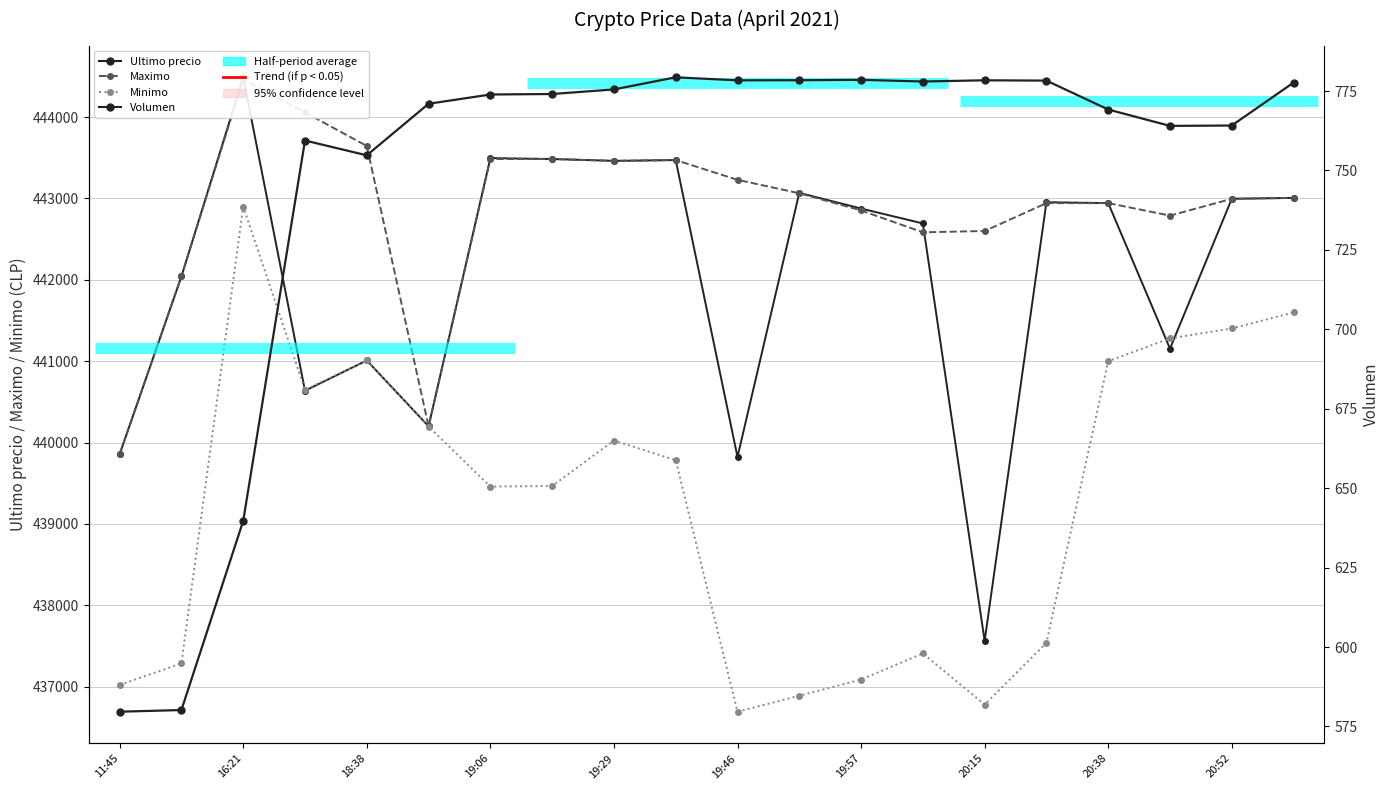

How many lines are shown in the chart?

4